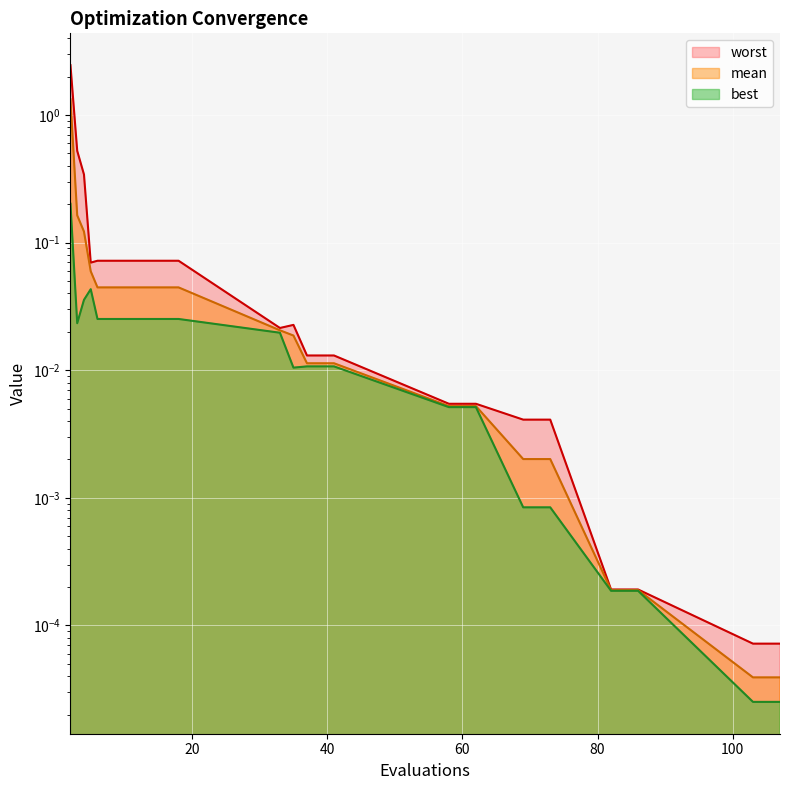

Reading right to left, transcribe all the data shown in this chart.

mean: 0.0	0.0	0.0	0.0	0.0	0.0	0.0	0.0	0.0	0.0	0.0	0.0	0.0	0.0	0.0	0.0	0.1	0.1	0.2	1.3
best: 0.0	0.0	0.0	0.0	0.0	0.0	0.0	0.0	0.0	0.0	0.0	0.0	0.0	0.0	0.0	0.0	0.0	0.0	0.0	0.2
worst: 0.0	0.0	0.0	0.0	0.0	0.0	0.0	0.0	0.0	0.0	0.0	0.0	0.1	0.1	0.1	0.1	0.1	0.3	0.5	2.5